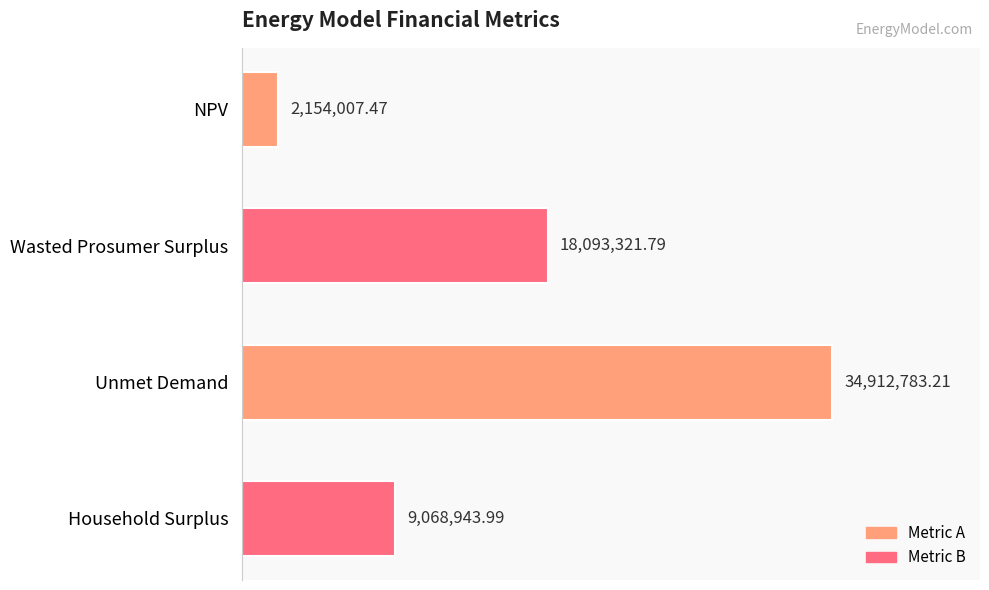

Does the chart contain any negative values?

No